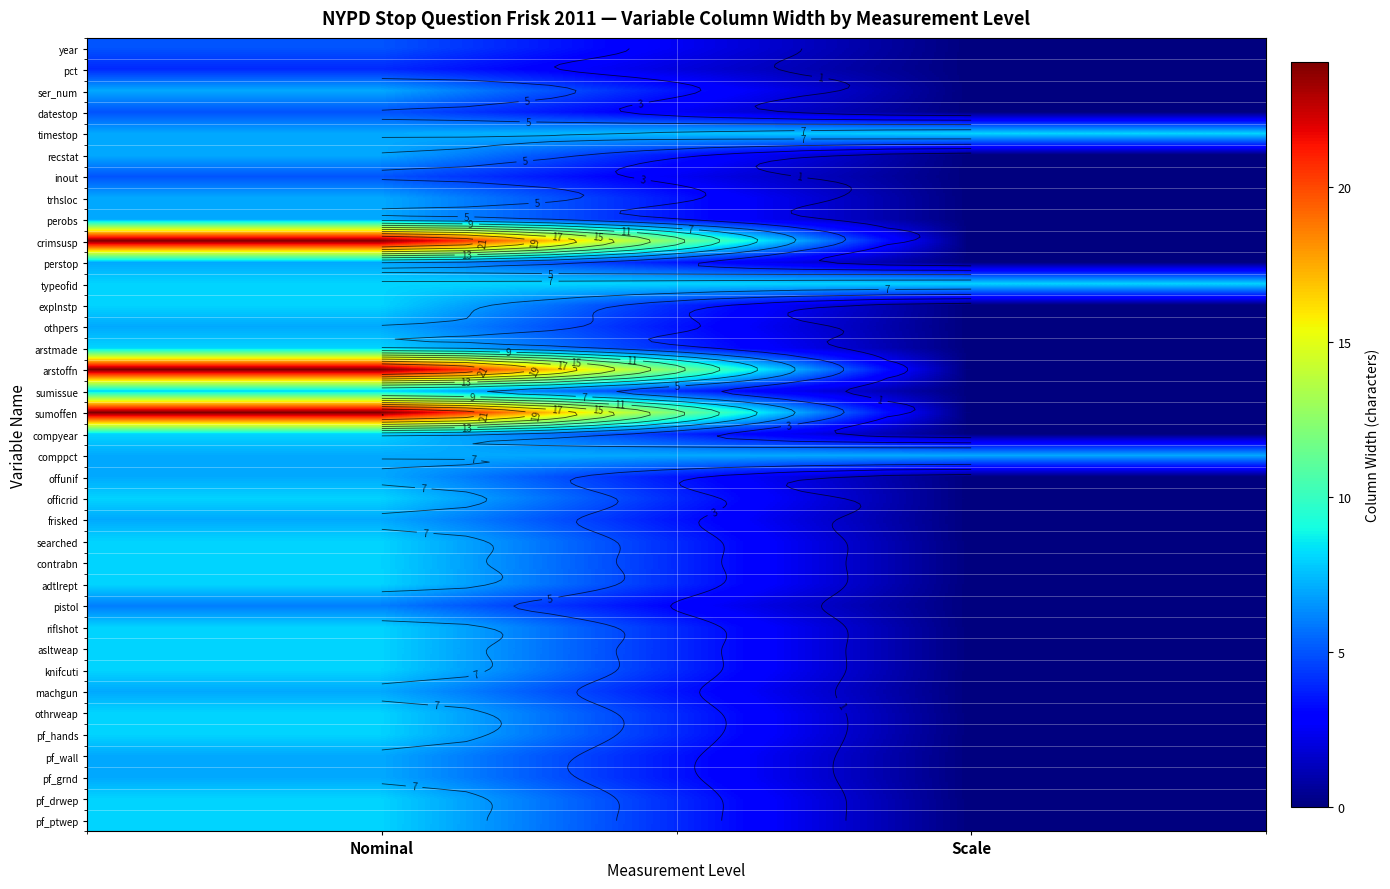

What is the sum of all asltweap values?

8